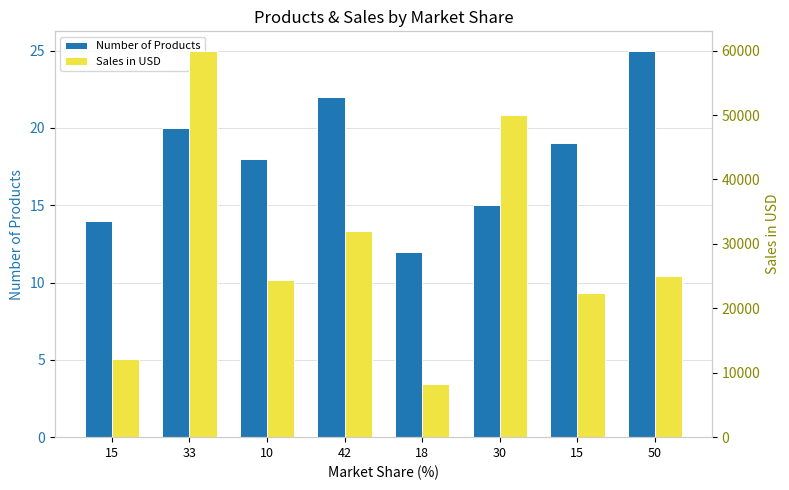

At 33, list the series in order from smallest to largest.

Number of Products, Sales in USD